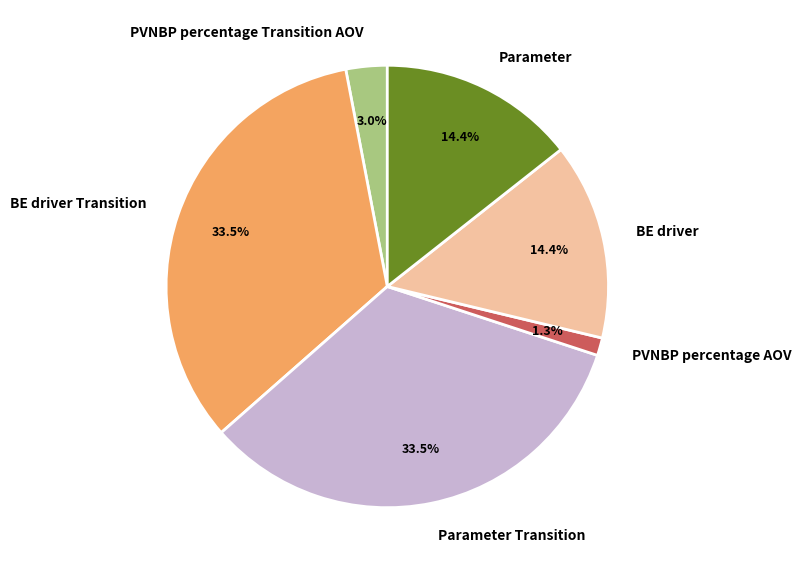

Which category has the smallest portion of the pie?

PVNBP percentage AOV